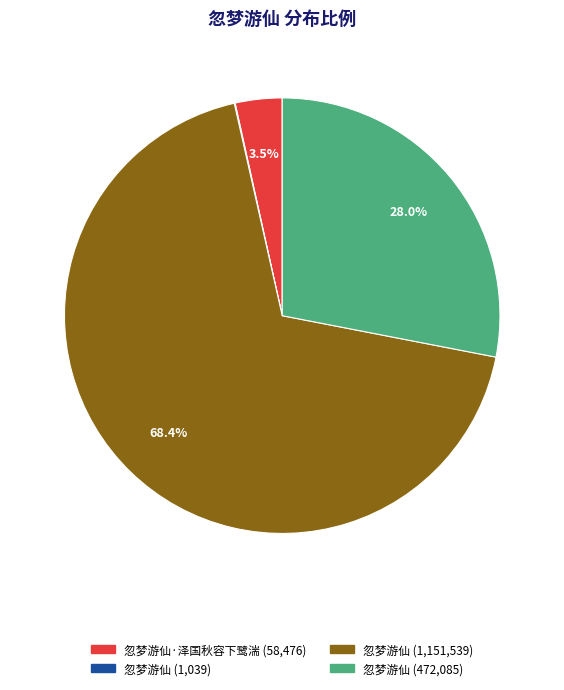

Is there a majority slice in this chart?

Yes